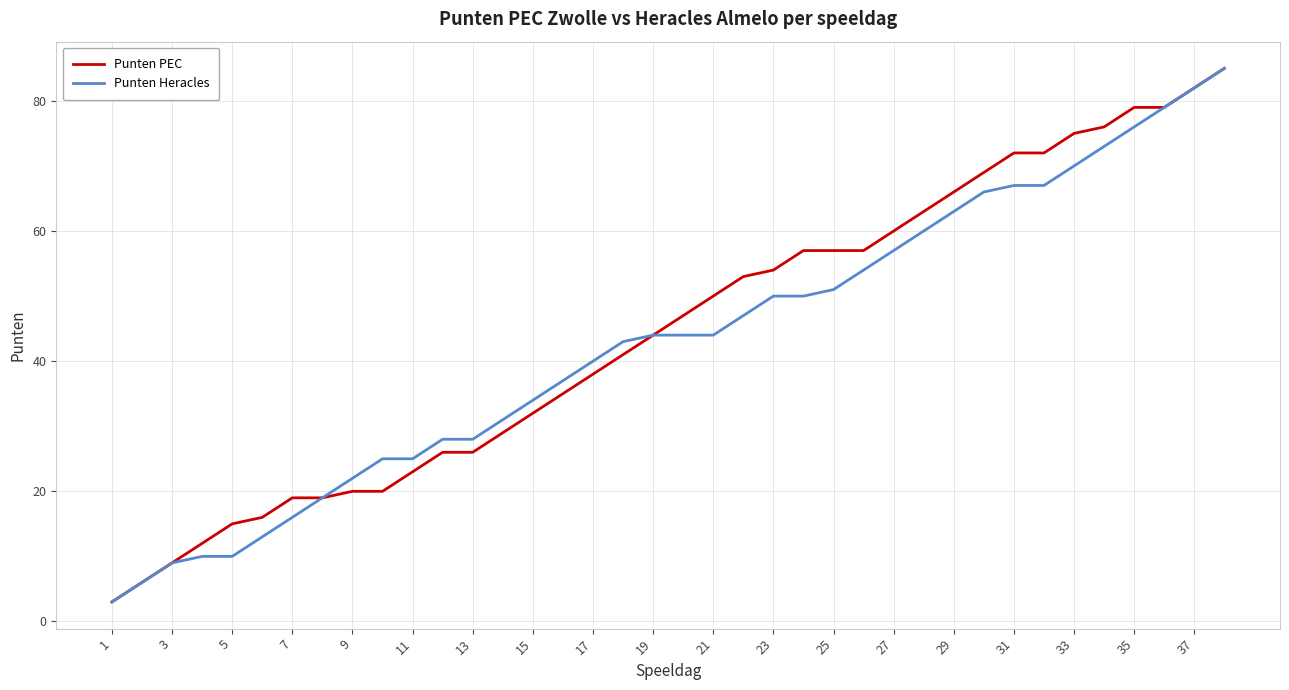

What is the difference between the second highest and second lowest values in the Punten Heracles series?

76